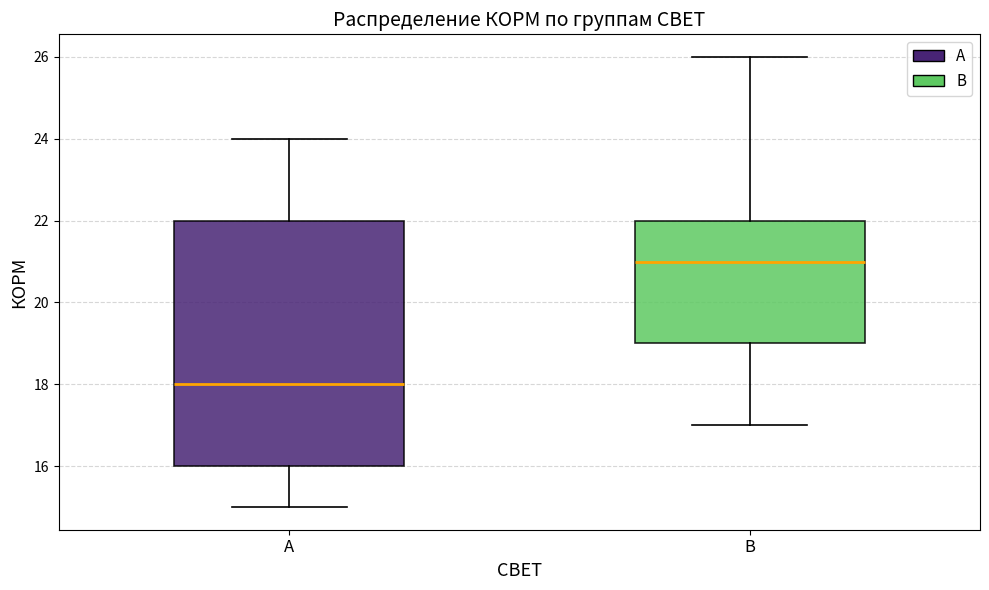

Where does the upper whisker of the box for В end on the y-axis? The values are not printed on the chart, so give them approximately, as read against the axis.

26